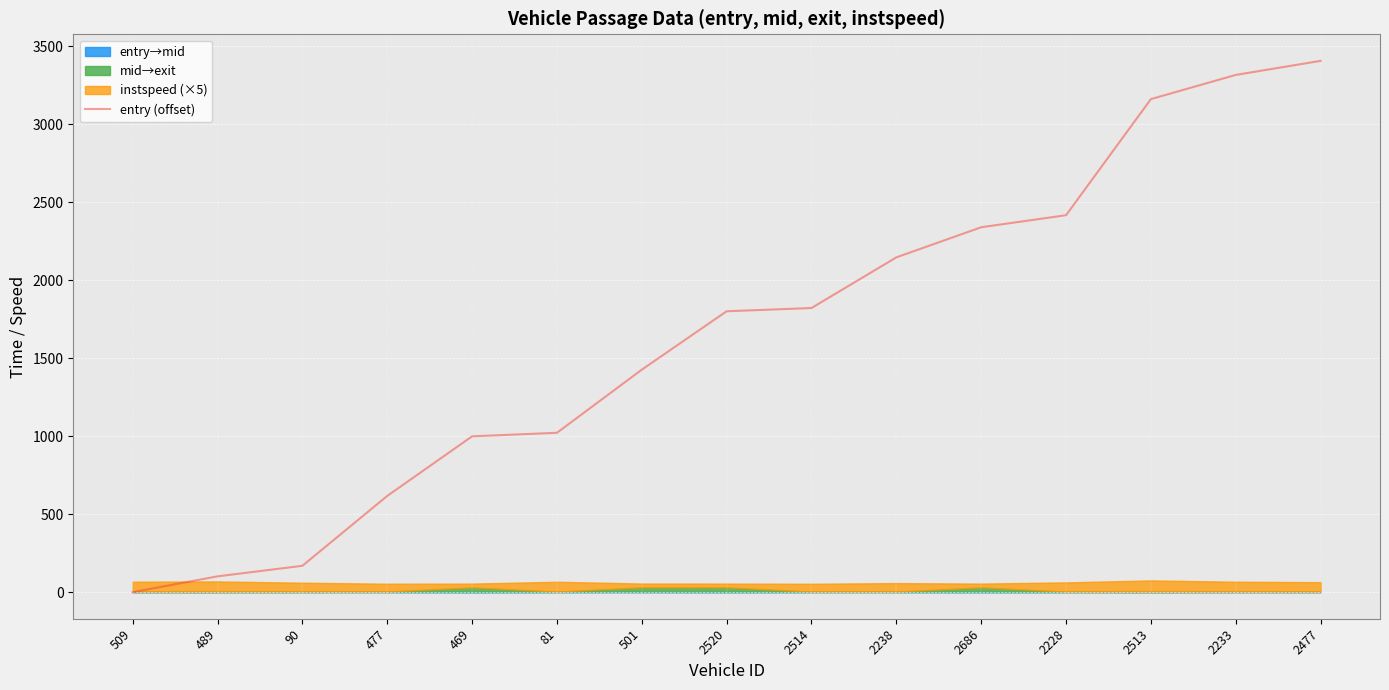

What is the change in value from 2238 to 2513?

+1014.9